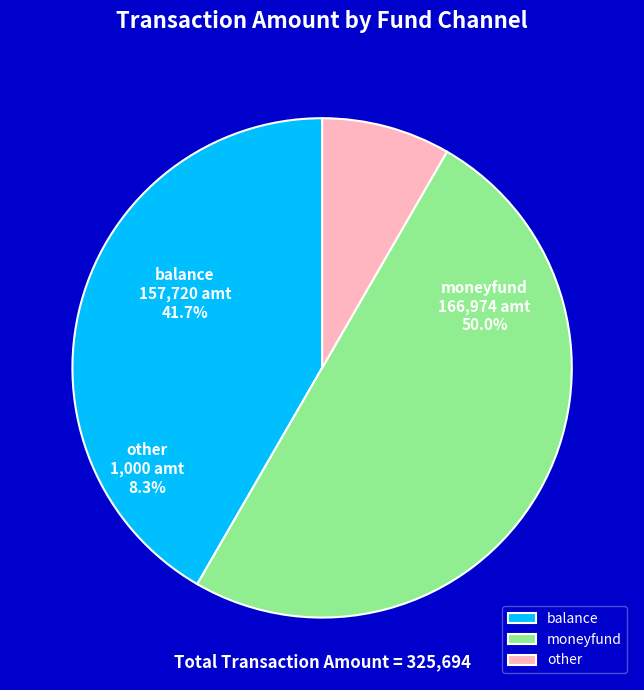

What is the largest slice in the pie chart?

moneyfund